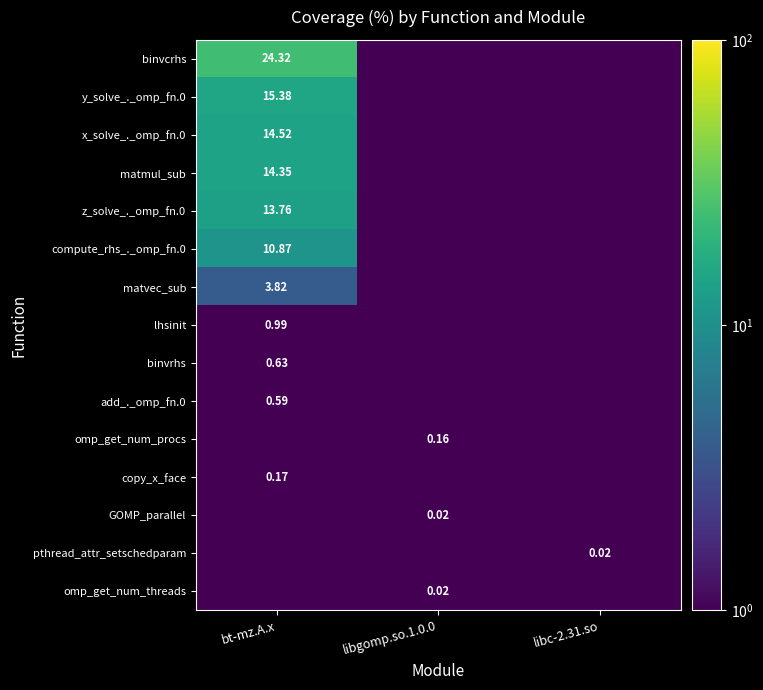

At bt-mz.A.x, list the series in order from largest to smallest.

binvcrhs, y_solve_._omp_fn.0, x_solve_._omp_fn.0, matmul_sub, z_solve_._omp_fn.0, compute_rhs_._omp_fn.0, matvec_sub, lhsinit, binvrhs, add_._omp_fn.0, copy_x_face, omp_get_num_procs, GOMP_parallel, pthread_attr_setschedparam, omp_get_num_threads